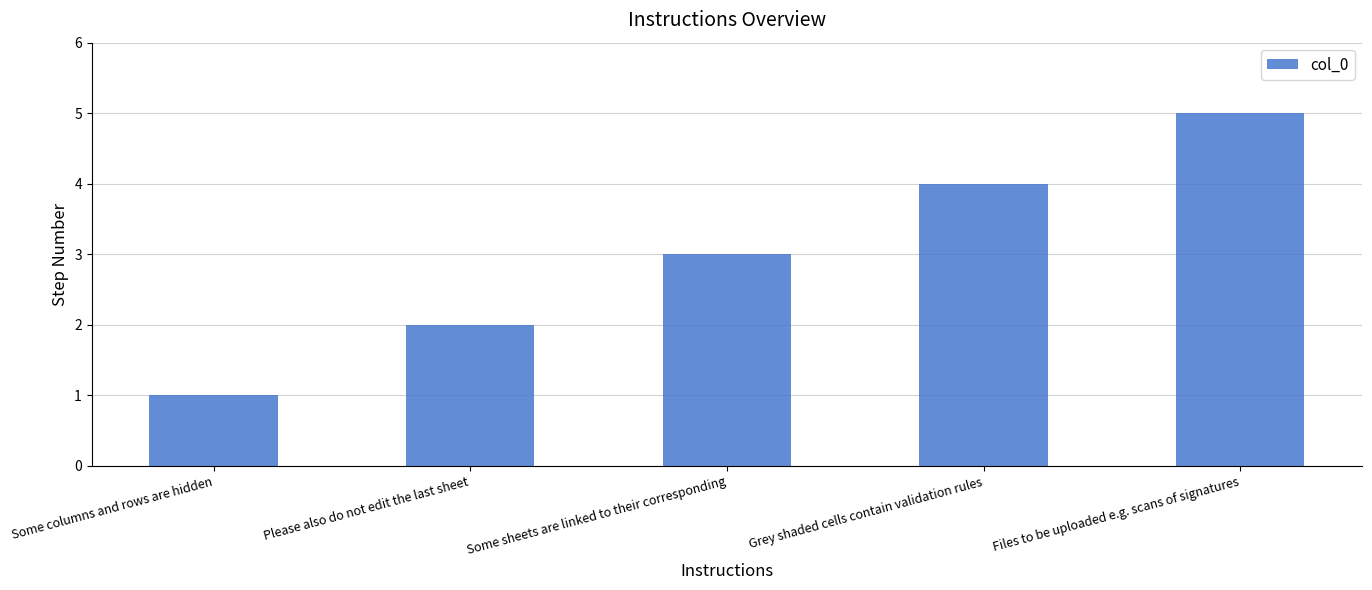

Count the number of categories in the chart.

5